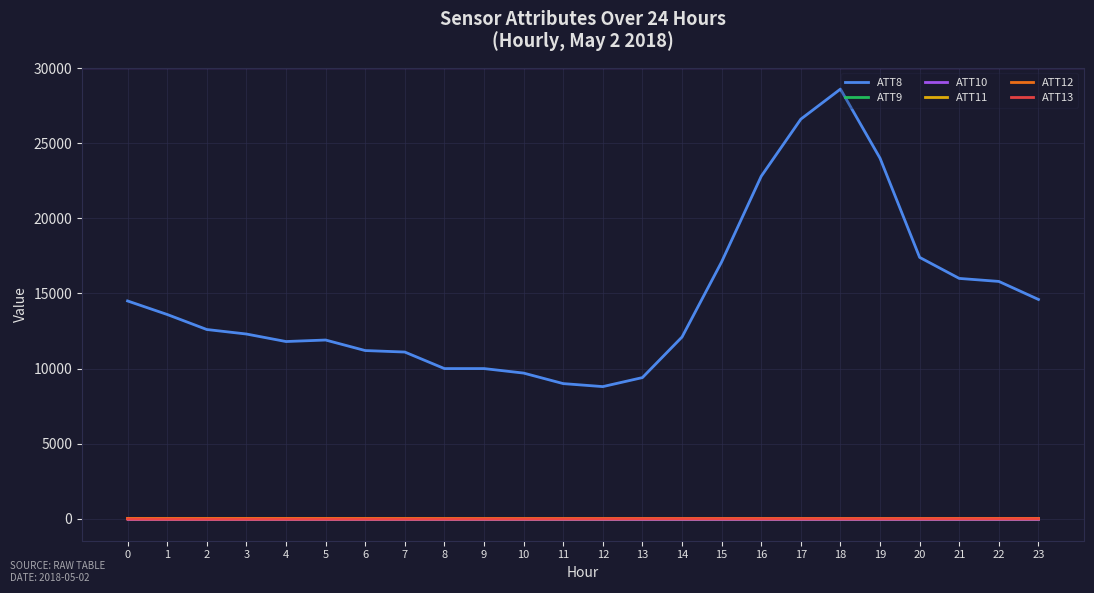

Is this an area chart (filled region under the line)?

No